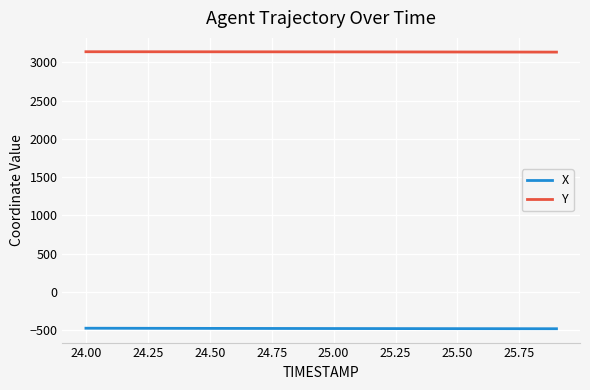

True or false: X and Y cross at least once.

False